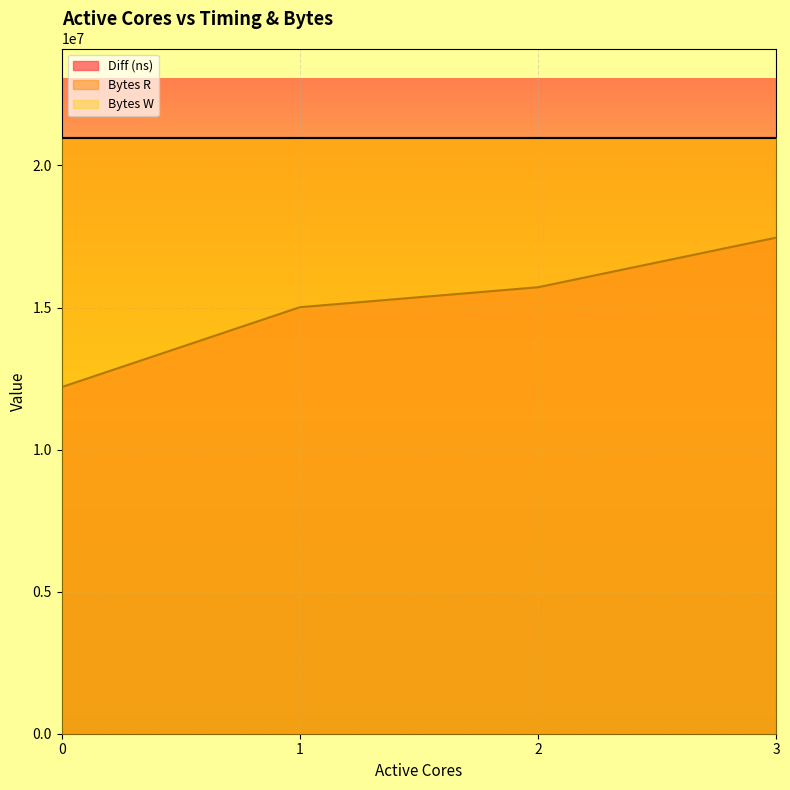

True or false: Bytes R and Bytes W cross at least once.

False